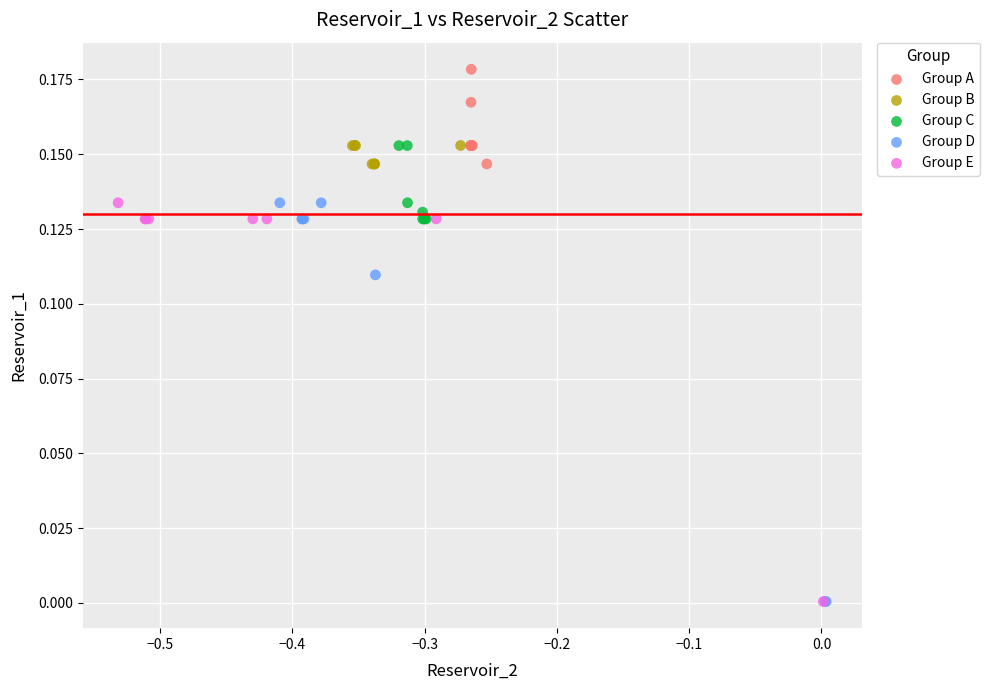

Which series reaches the maximum Y coordinate?

Group A